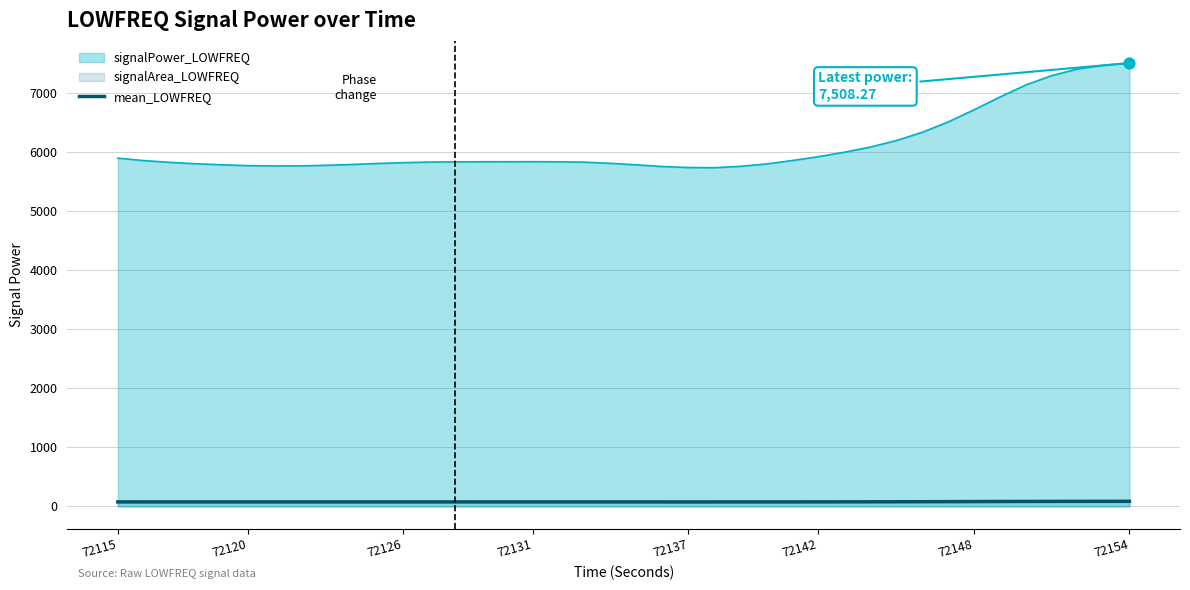

Which series has the widest spread of values?

signalPower_LOWFREQ